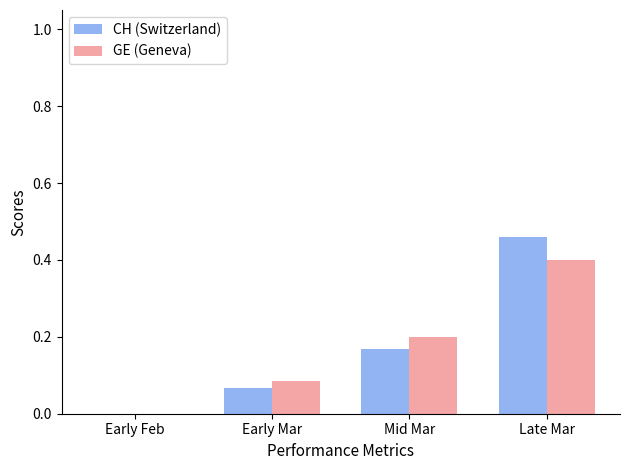

How many GE (Geneva) values are between 0 and 1?

4